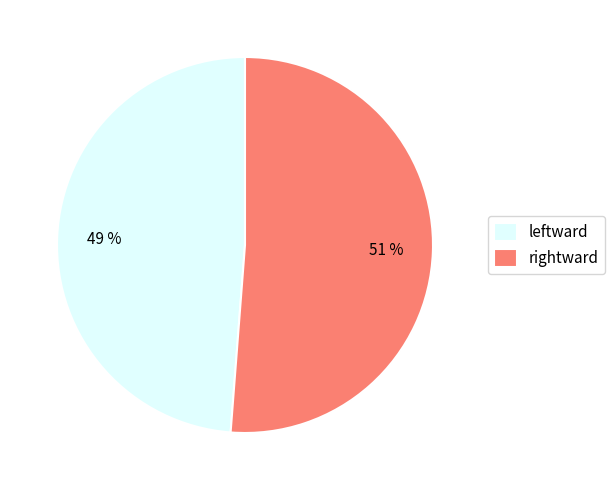

Which has a higher value, rightward or leftward?

rightward